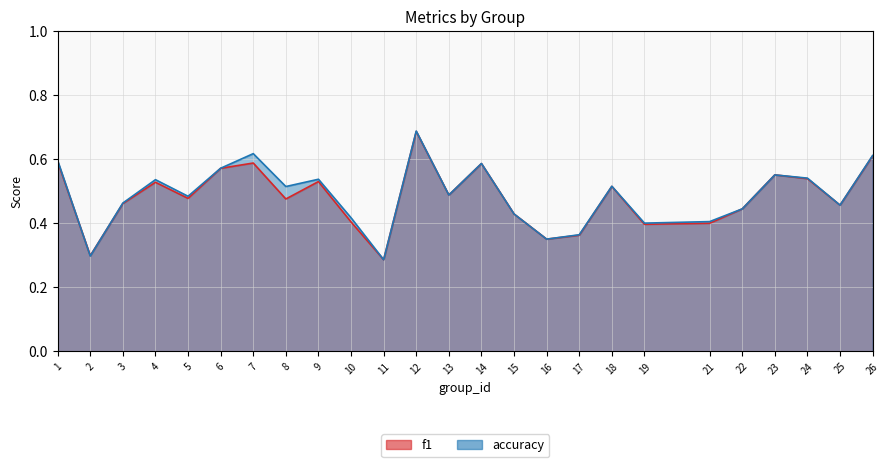

Which category has the highest value in the accuracy series?

12